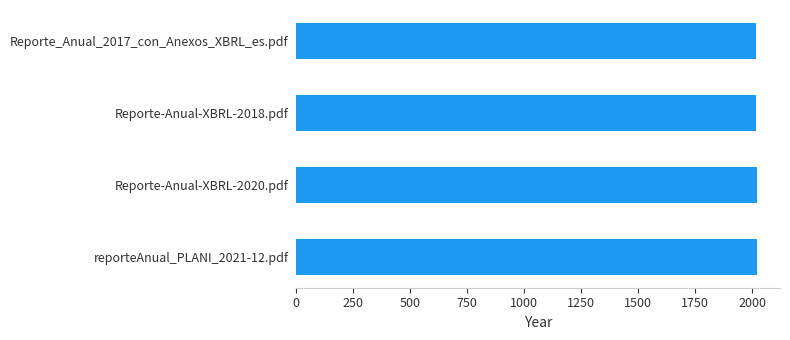

What is the smallest value displayed?

2017